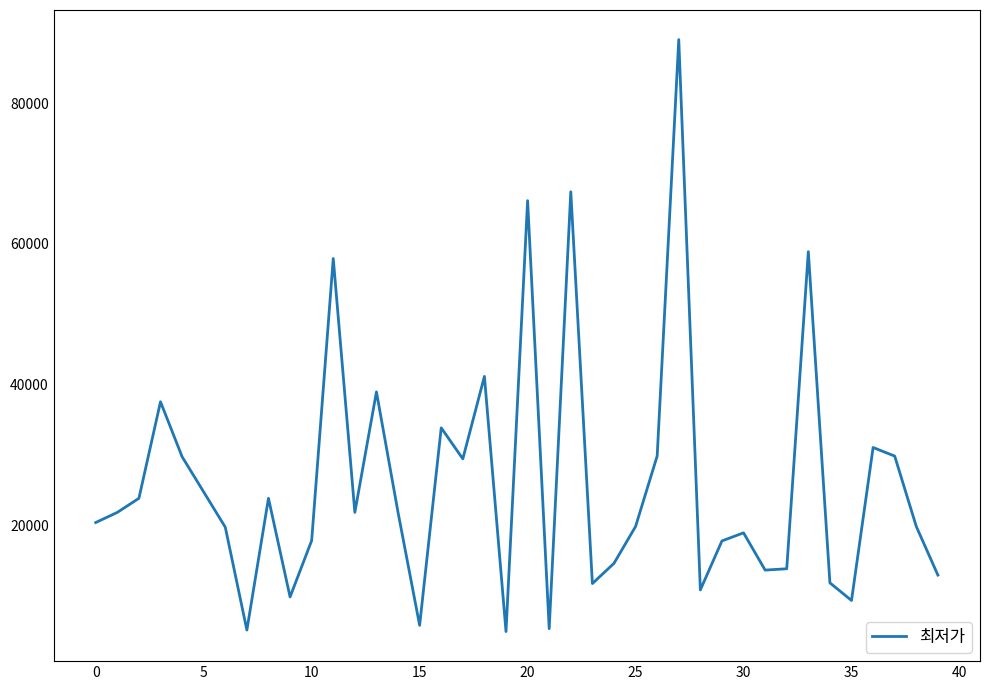

What is the average value?

26126